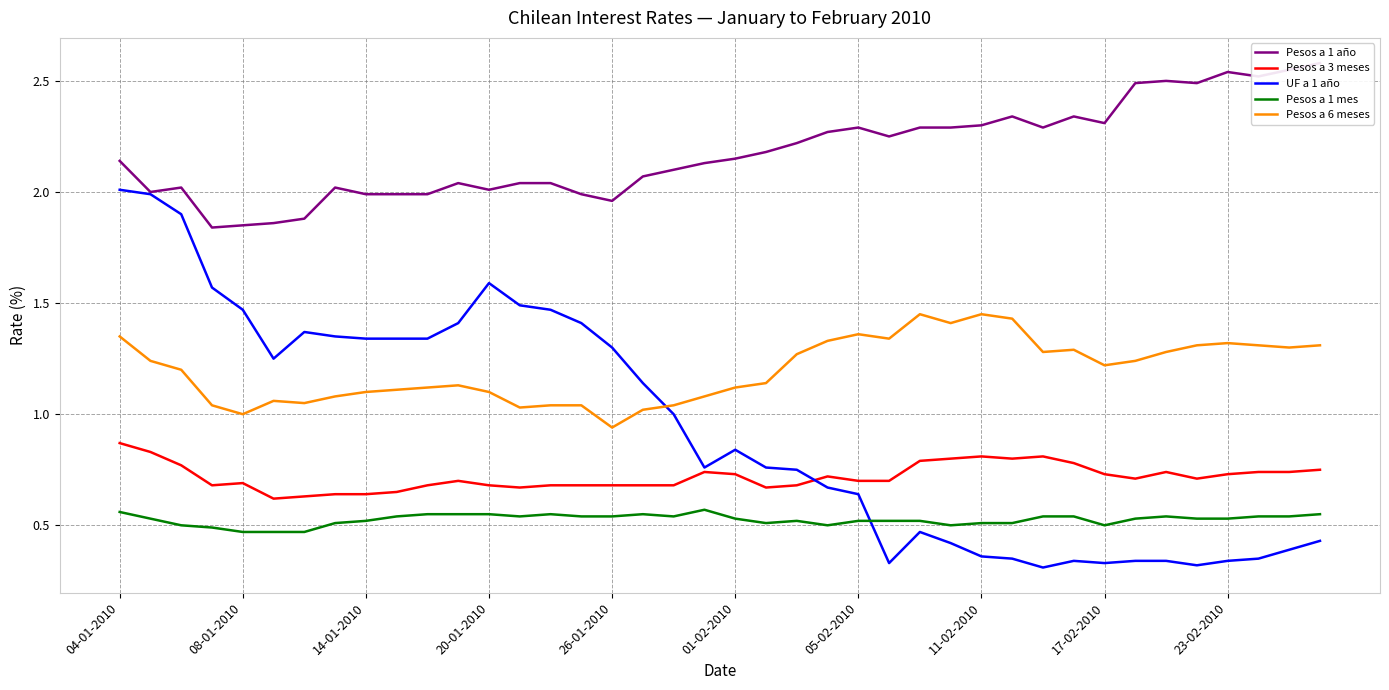

The Pesos a 6 meses series shows 1.1 at 14-01-2010. True or false?

True